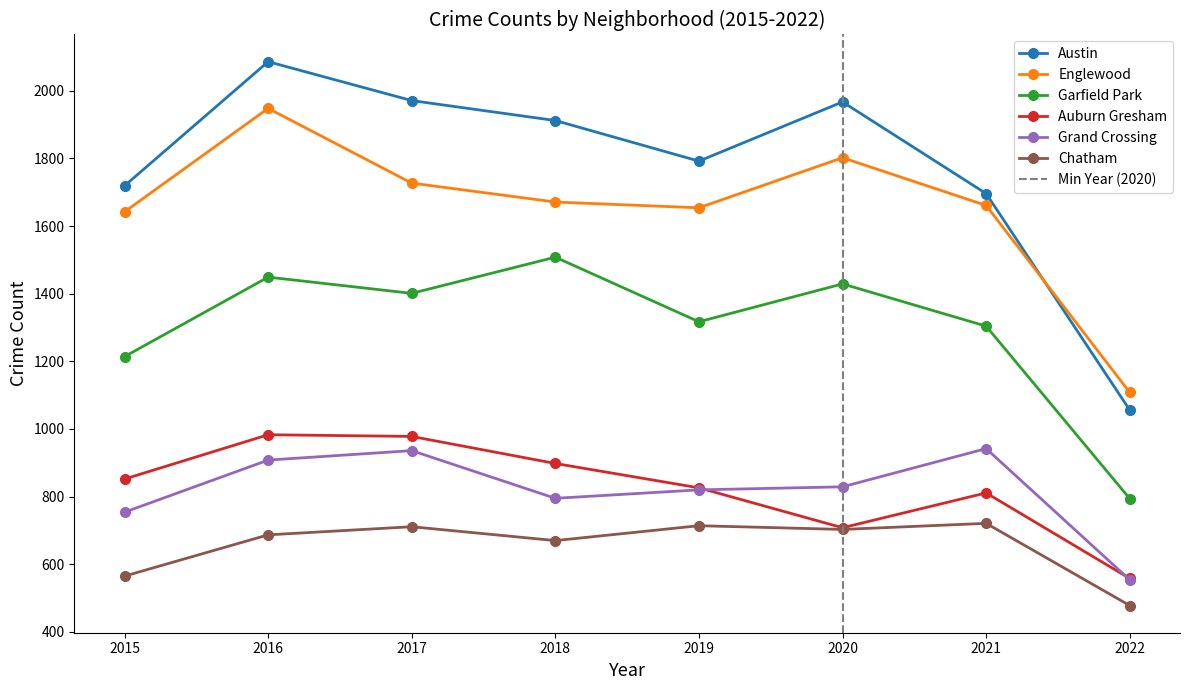

What is the maximum value for 2015?

1719